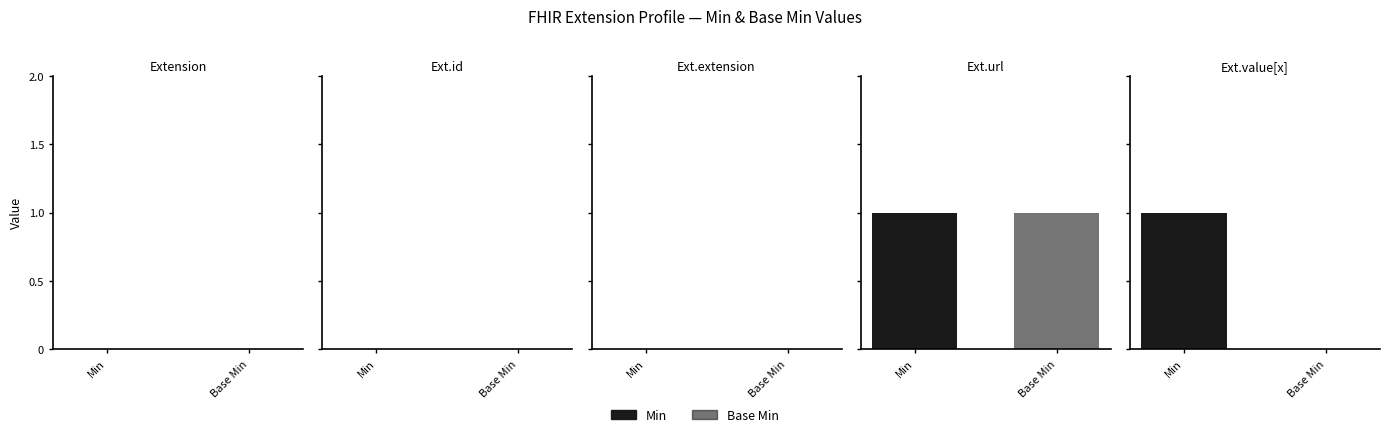

Is it true that Min equals 0 at Extension.id?

True